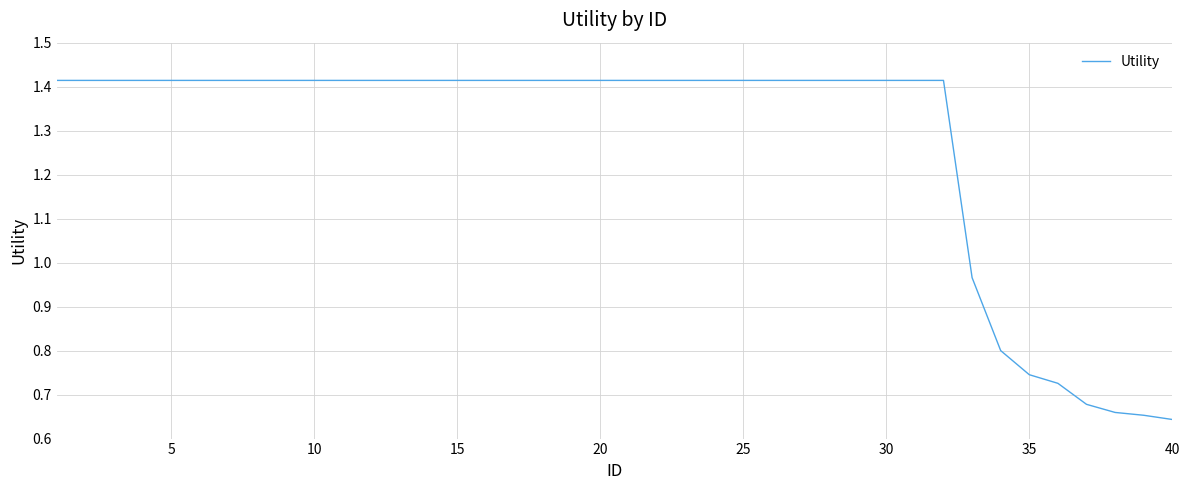

Count the number of categories in the chart.

40